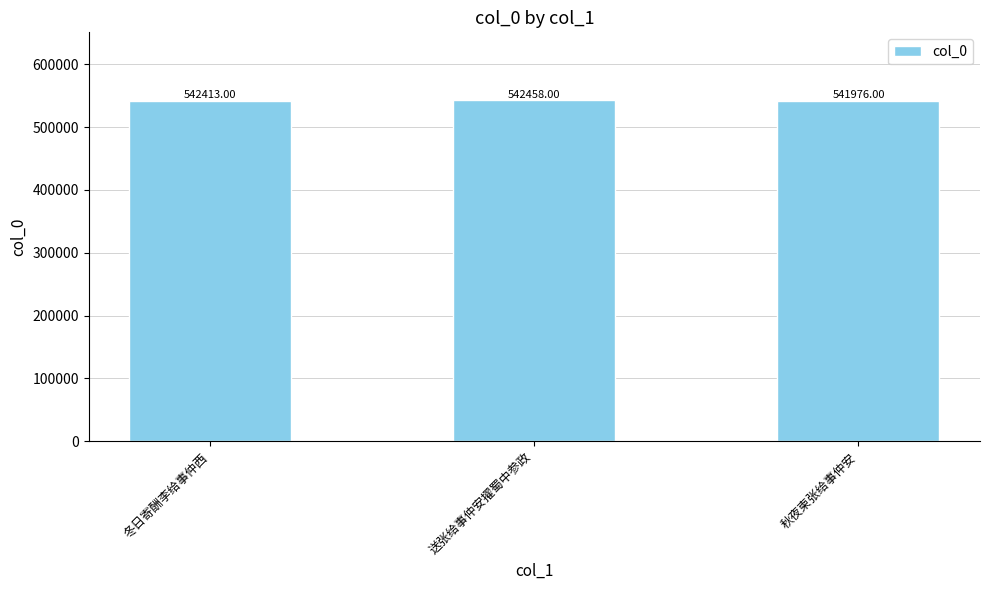

The value at 冬日寄酬李给事仲西 is 542413. True or false?

True